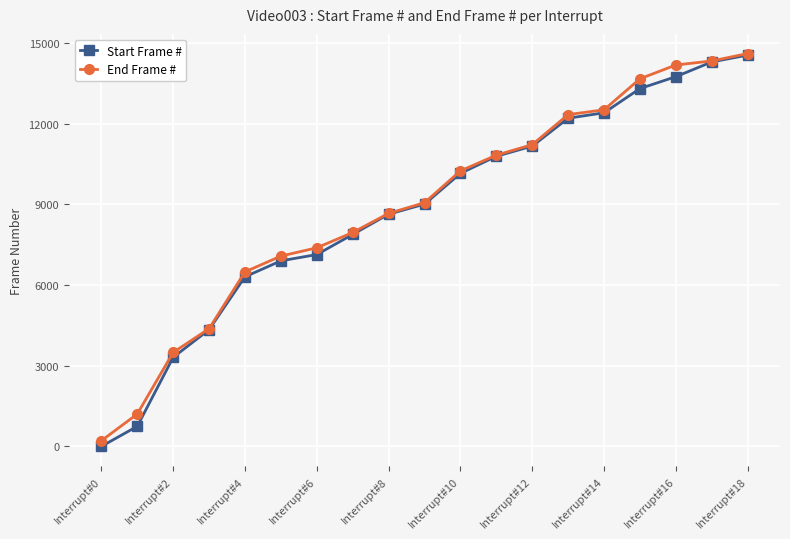

Rank the series by their average value, from lowest to highest.

Start Frame #, End Frame #